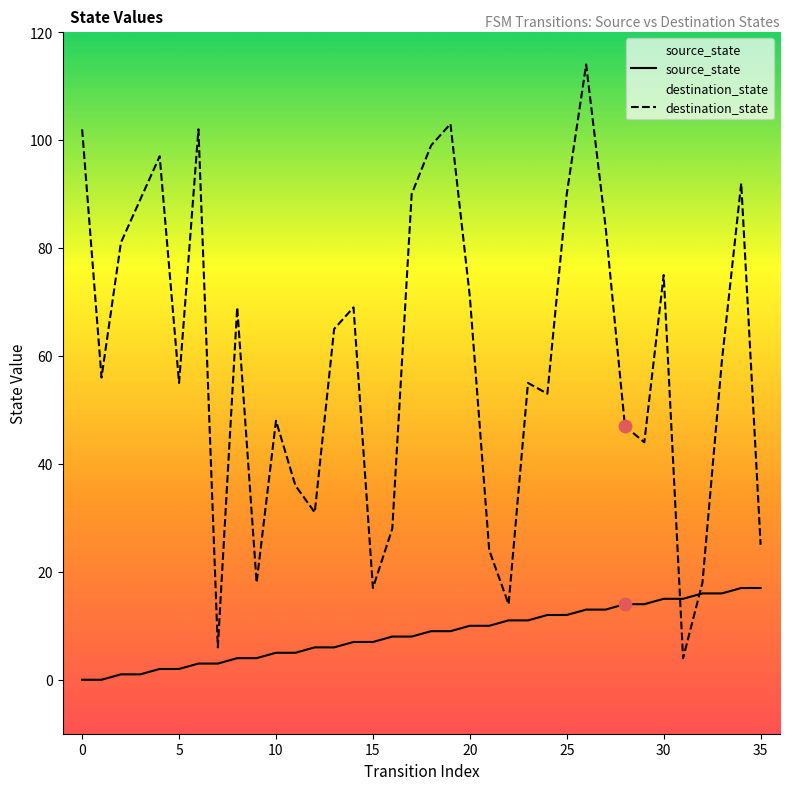

What are all the series names shown in the legend?

source_state, destination_state